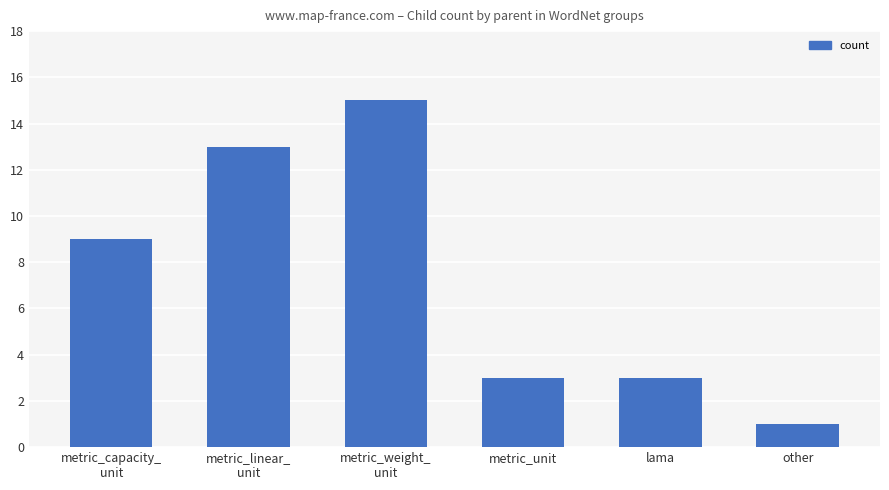

The value at other is 1. True or false?

True